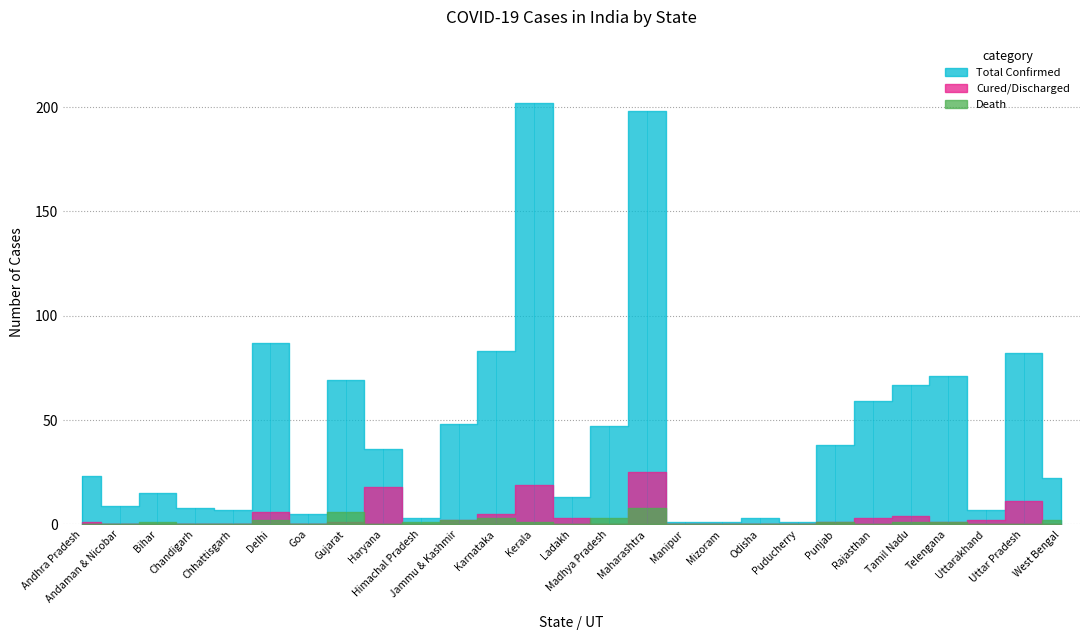

The Cured/Discharged series shows 3 at Uttarakhand. True or false?

False